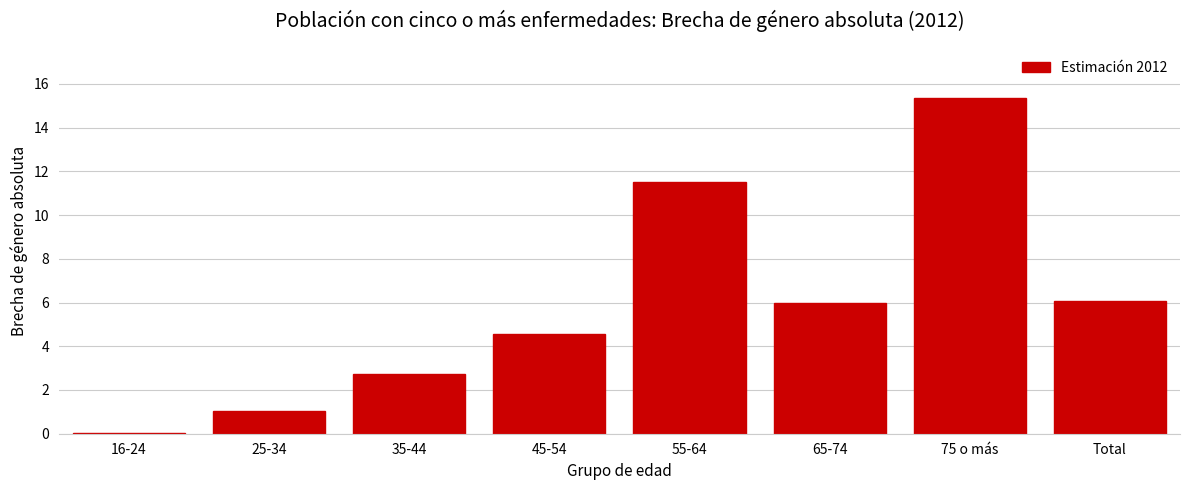

What is the change in value from 35-44 to 75 o más?

+12.6